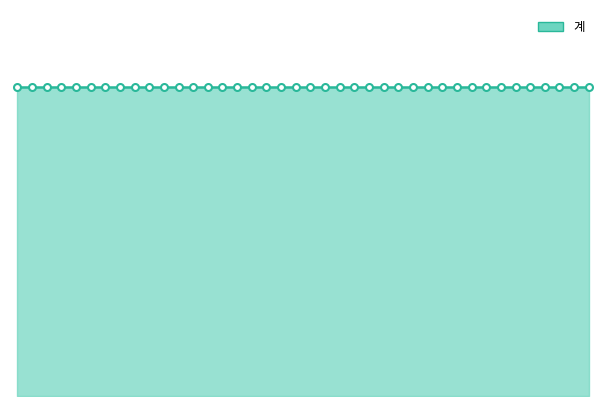

What position from the right is 2010-04?

37